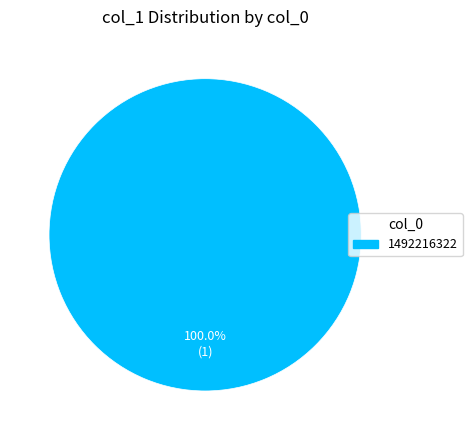

How many segments does this pie chart have?

1